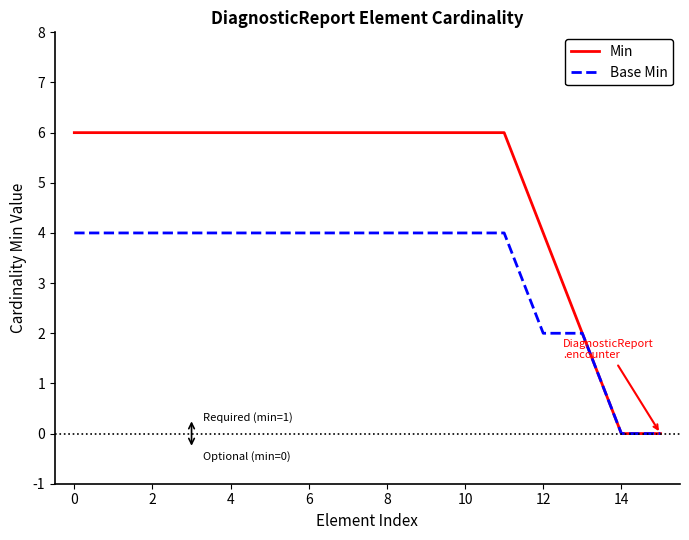

What is the maximum value shown in the chart?

6